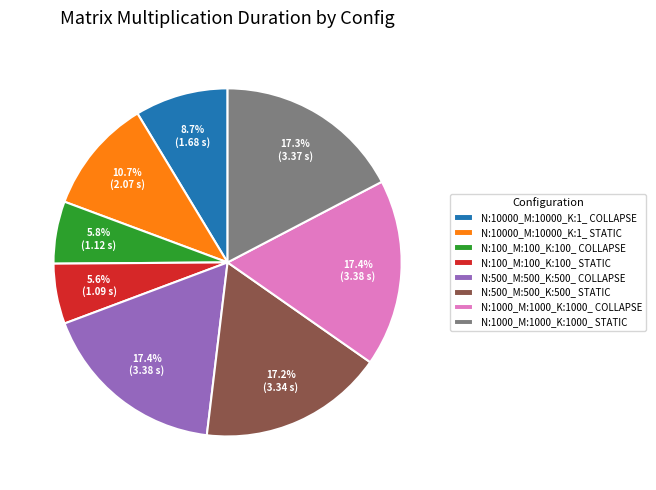

How many slices are in this pie chart?

8